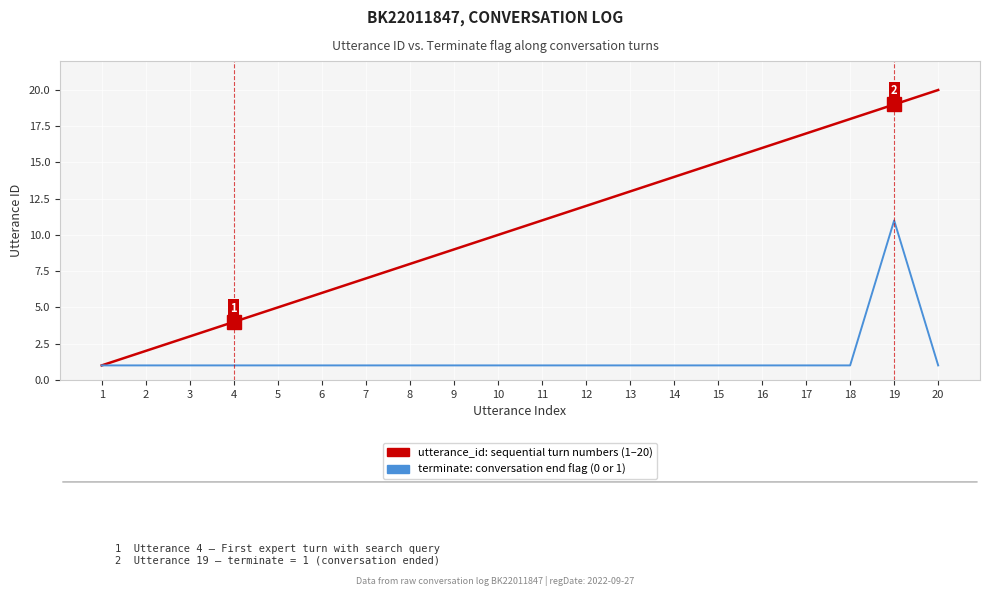

What is the total value across all series at 2?

3